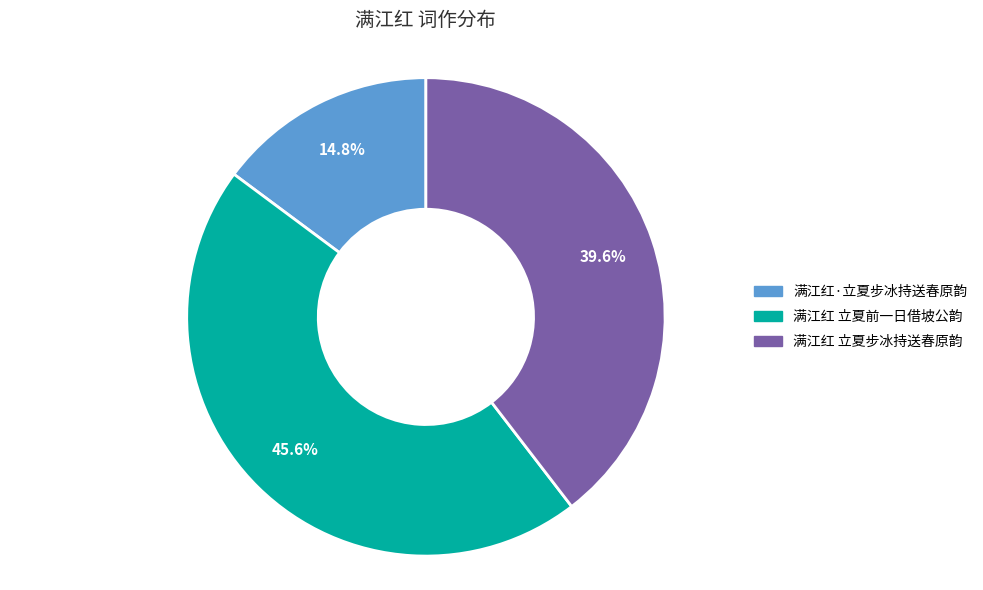

Combined, what portion of the pie is 满江红 立夏前一日借坡公韵 and 满江红·立夏步冰持送春原韵?

60.4%